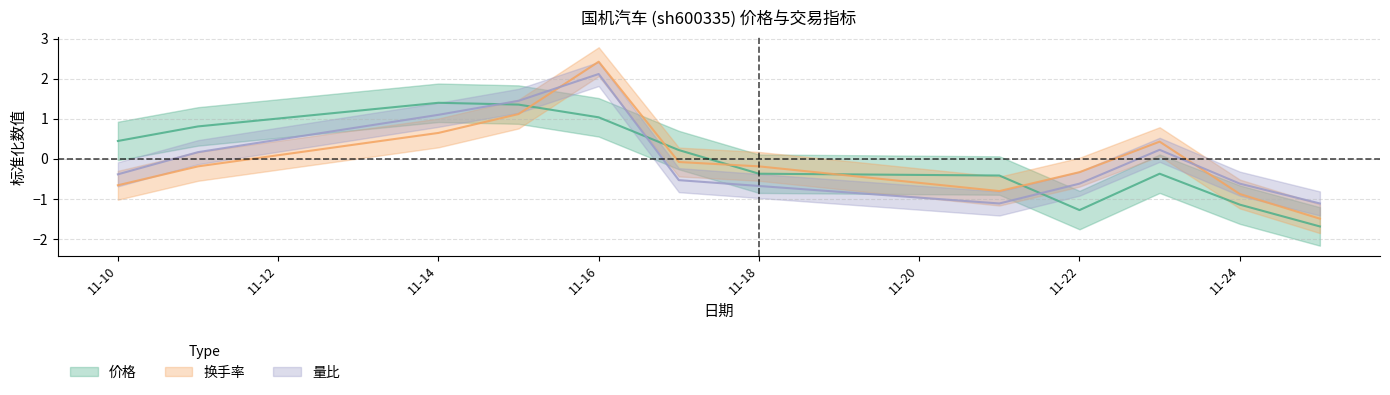

Reading right to left, transcribe all the data shown in this chart.

价格: -1.7	-1.1	-0.4	-1.3	-0.4	-0.4	0.2	1.0	1.4	1.4	0.8	0.4
换手率: -1.5	-0.9	0.4	-0.3	-0.8	-0.2	-0.1	2.4	1.1	0.6	-0.2	-0.7
量比: -1.1	-0.6	0.2	-0.6	-1.1	-0.7	-0.5	2.1	1.4	1.1	0.2	-0.4